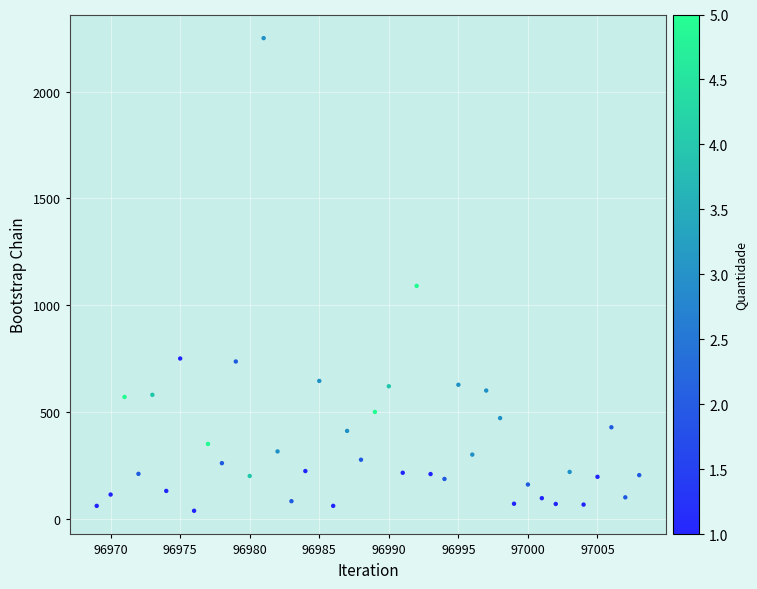

What is the range of Y values (max minus min)?

2213